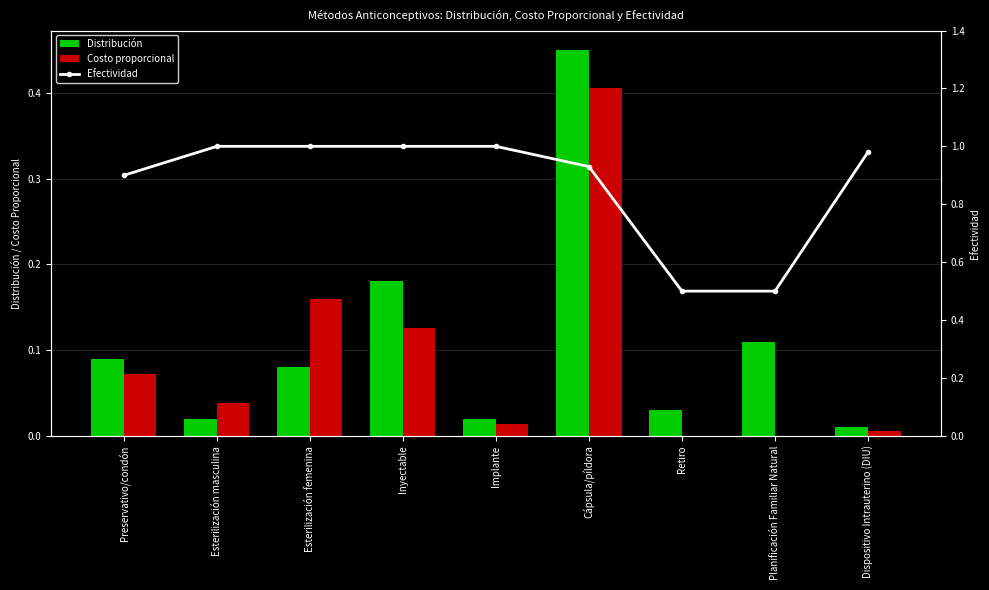

Where is Costo proporcional nearest to the value 0?

Retiro